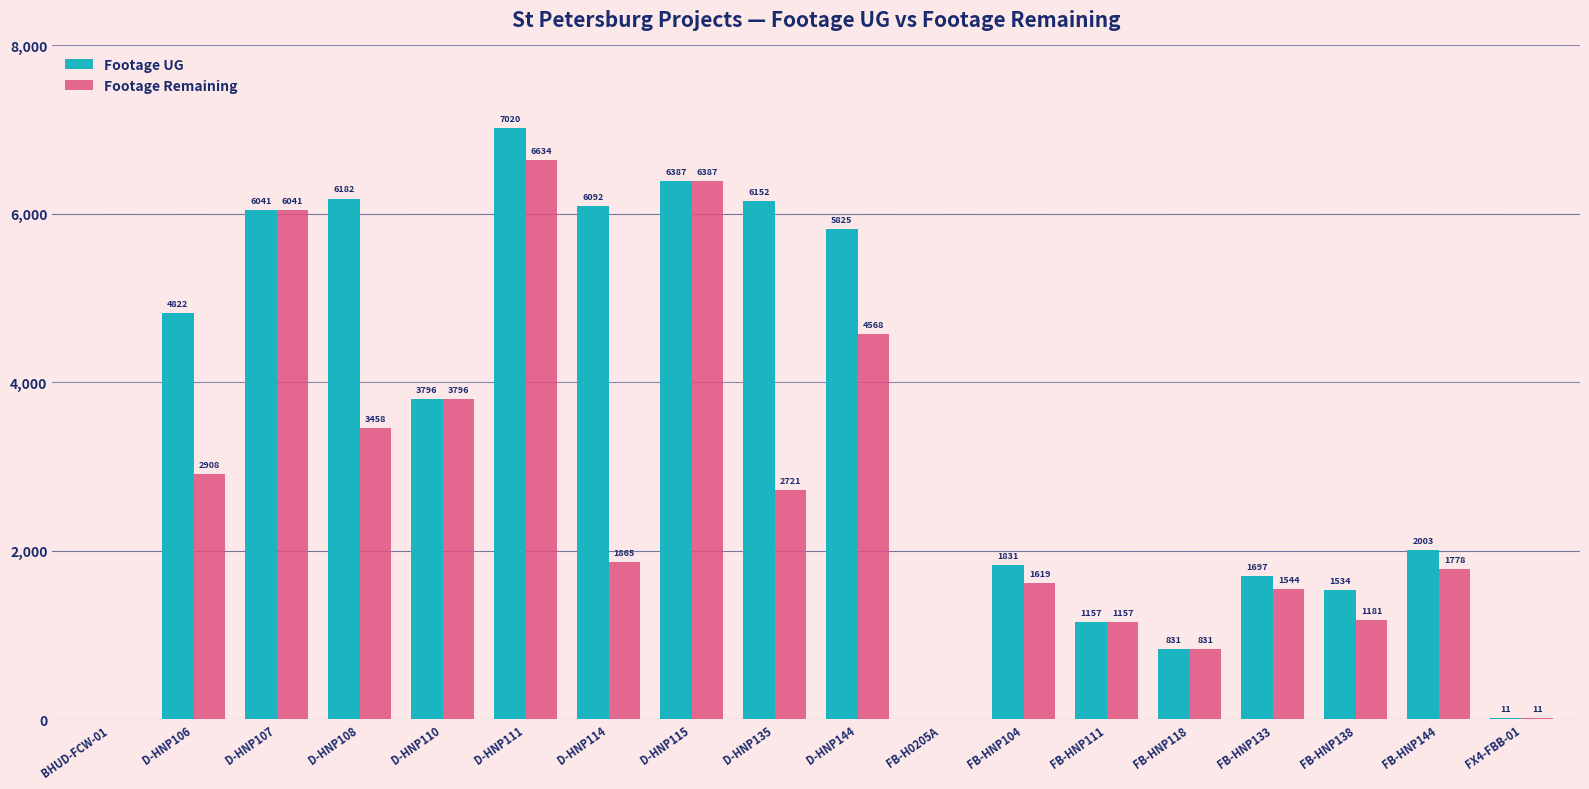

Between FB-HNP144 and FX4-FBB-01, which series saw the biggest shift?

Footage UG